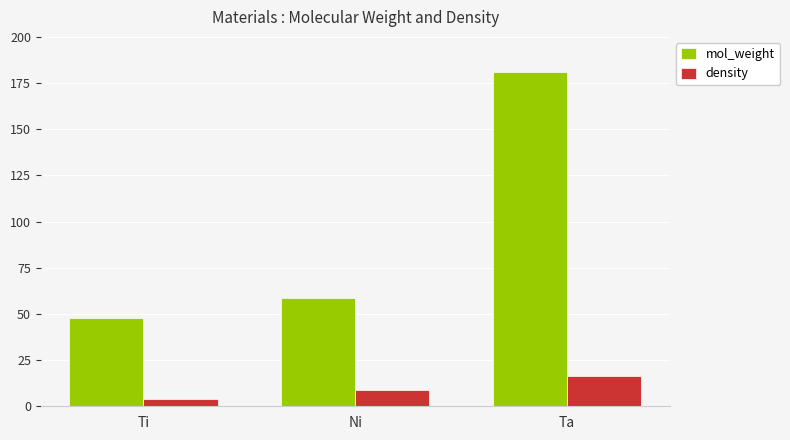

How many bars are there in total?

6